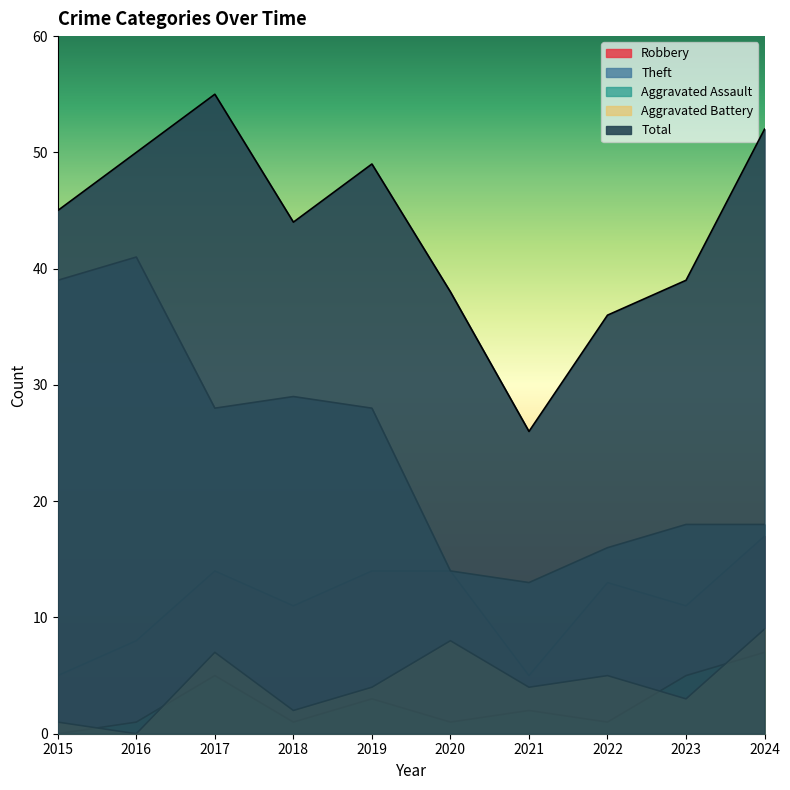

What value does the Aggravated Assault series have at 2017?

5